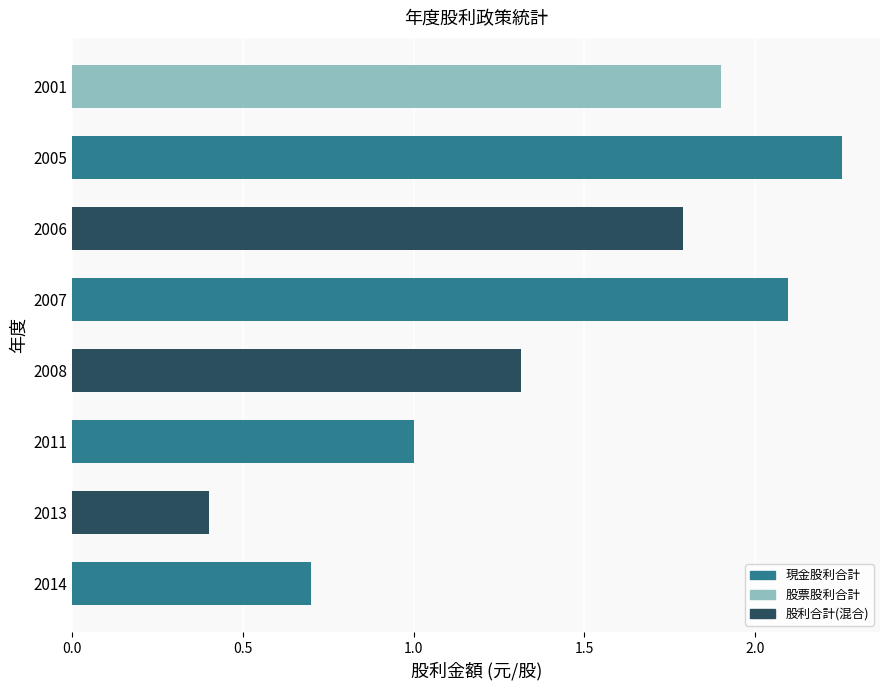

What is the difference between the second highest and minimum values?

1.7